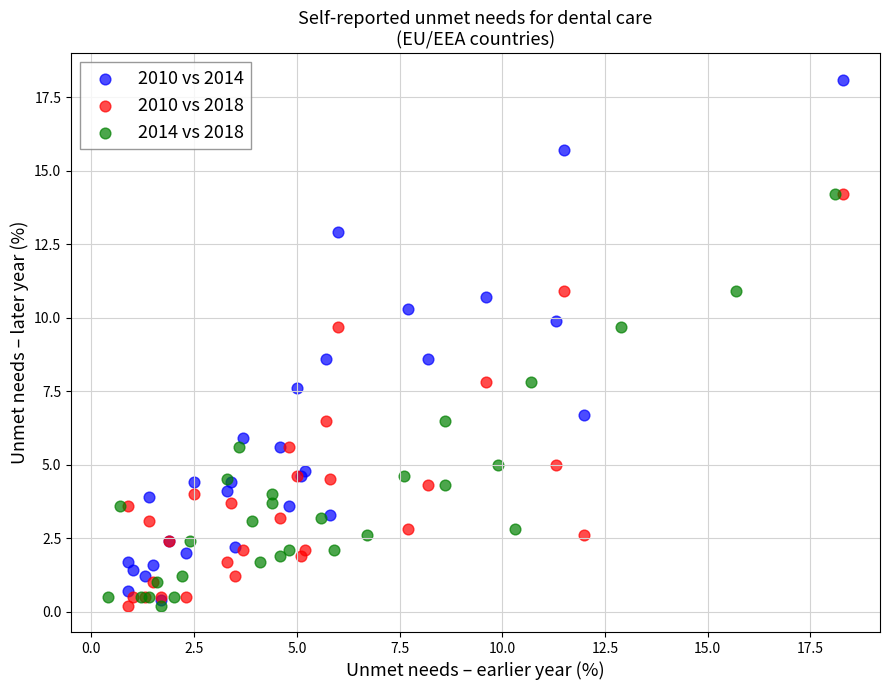

Which series reaches the maximum Y coordinate?

2010 vs 2014